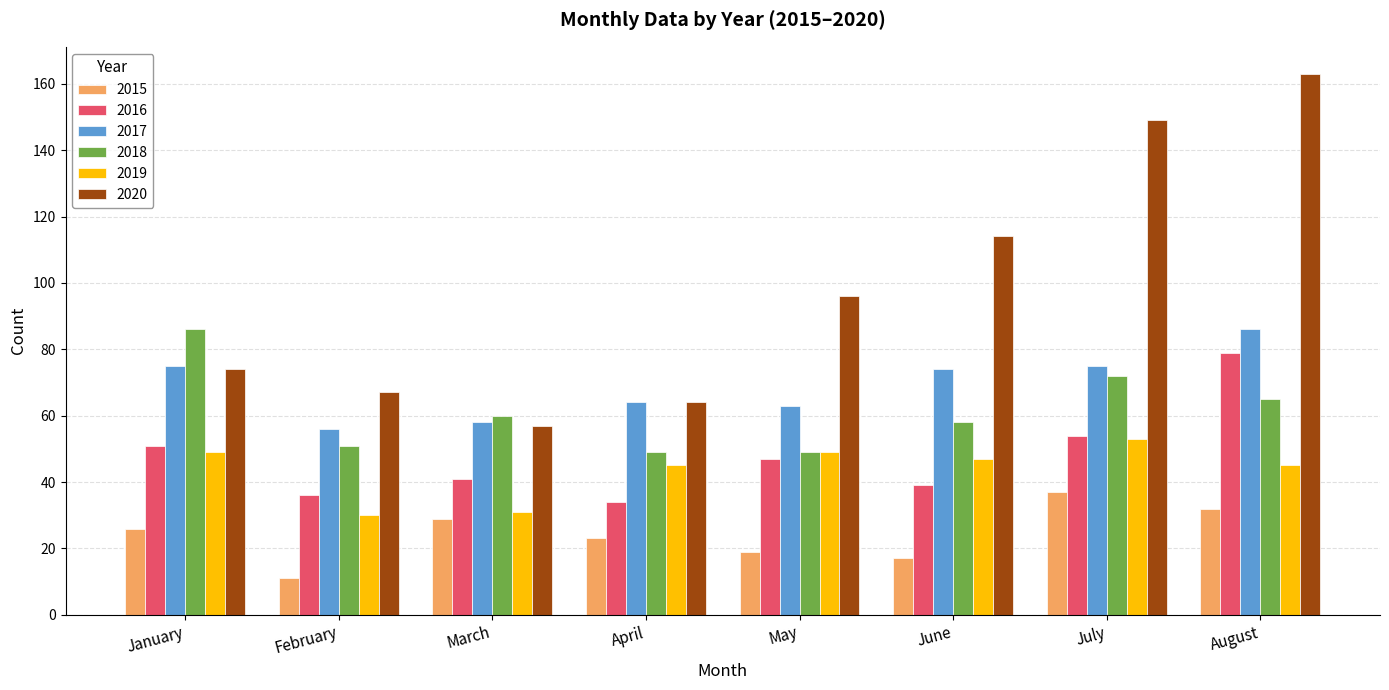

What is the value of the 2019 bar at the 6th from the left?

47